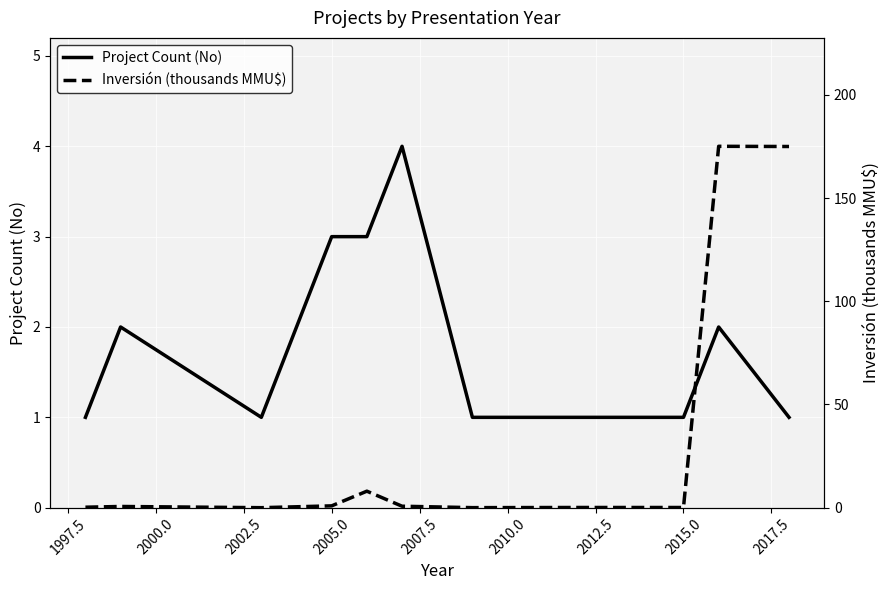

Which series has the largest total across all categories?

Inversión (thousands MMU$)